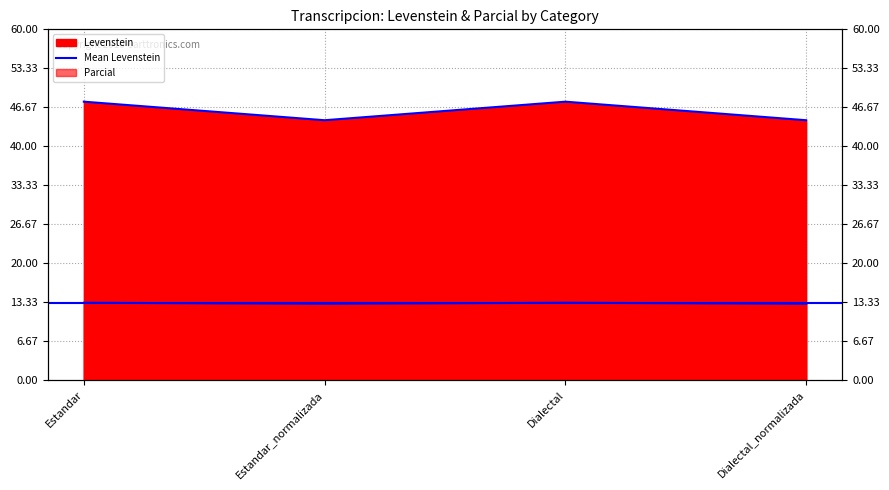

True or false: Parcial and Levenstein intersect in this chart.

False